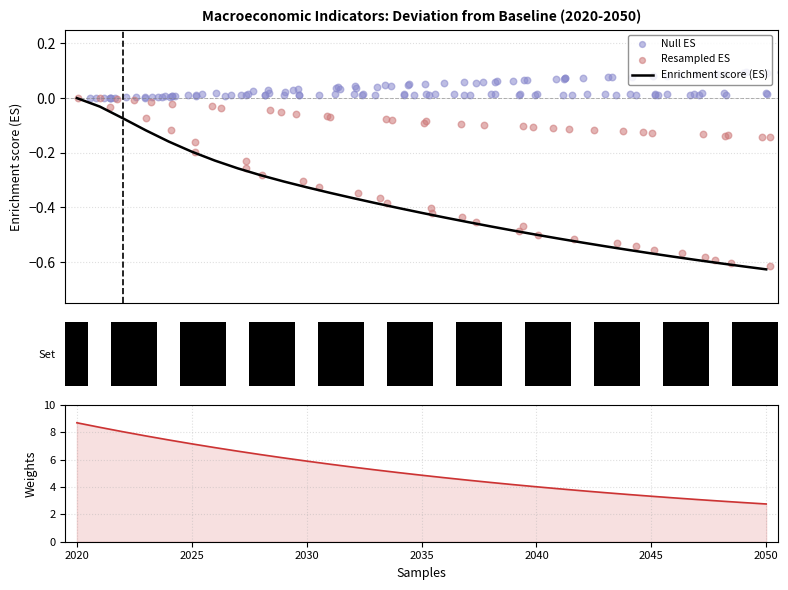

At which category is the sum across all series the highest?

2020